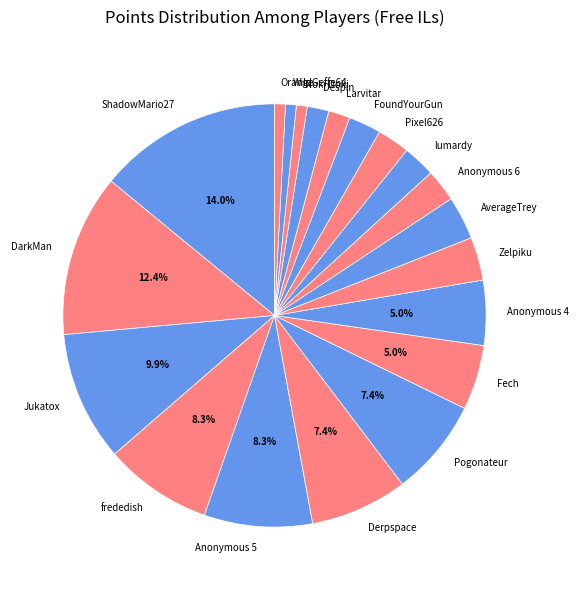

How many segments does this pie chart have?

20